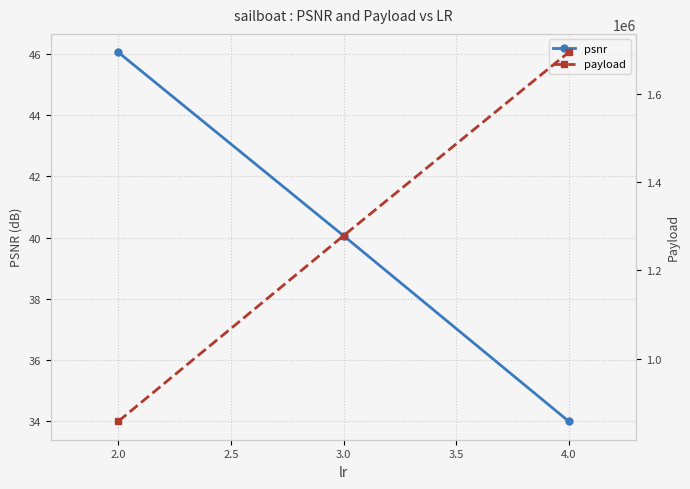

Is it true that psnr equals 70.8 at 3.0?

False